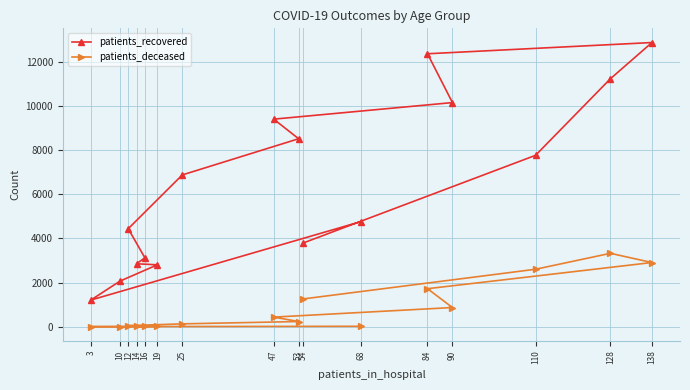

List the series in order of their overall mean, lowest first.

patients_deceased, patients_recovered